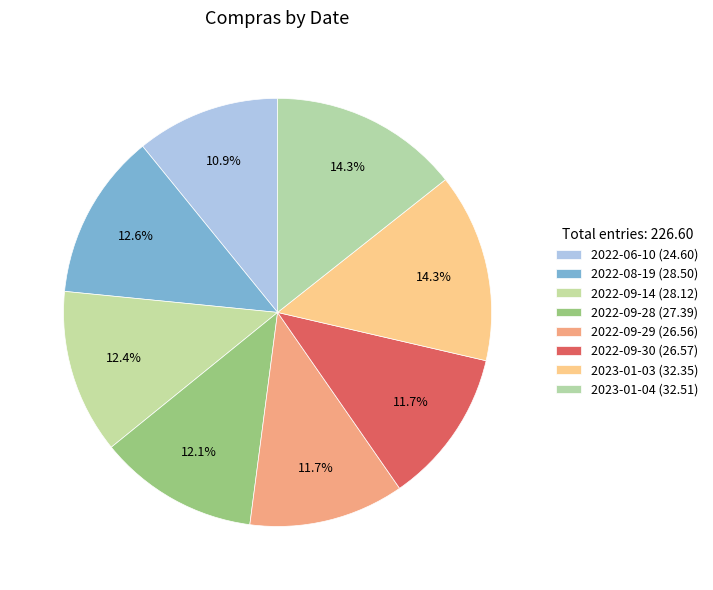

Count the number of slices in the pie.

8